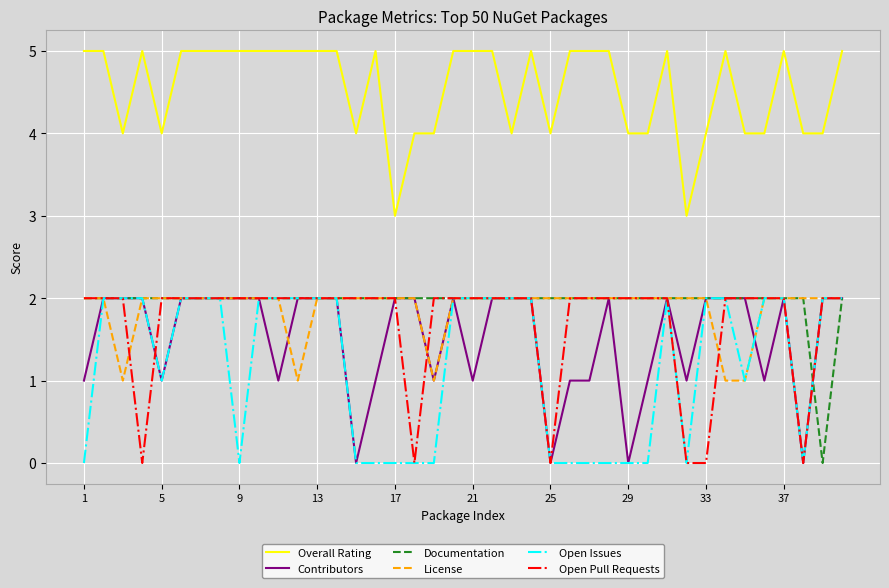

True or false: Open Issues and Overall Rating cross at least once.

False